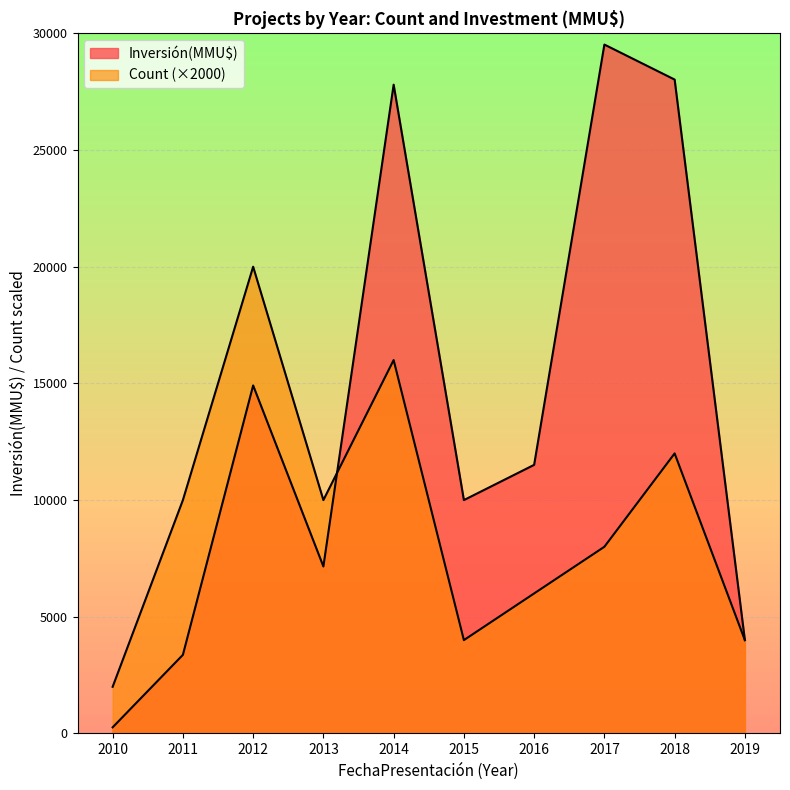

How many lines are shown in the chart?

2